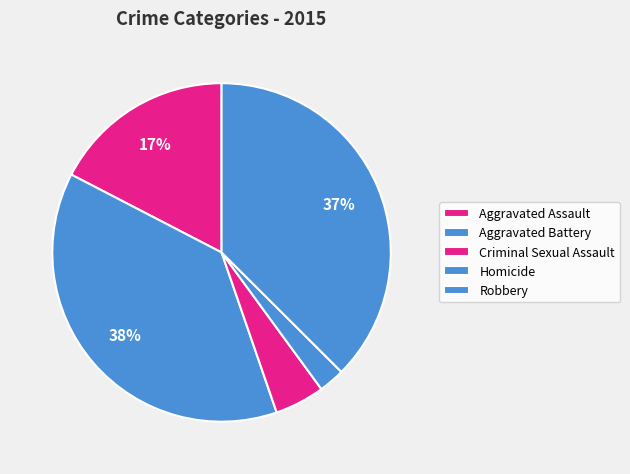

Do Aggravated Battery and Aggravated Assault together represent more than half of the pie?

Yes